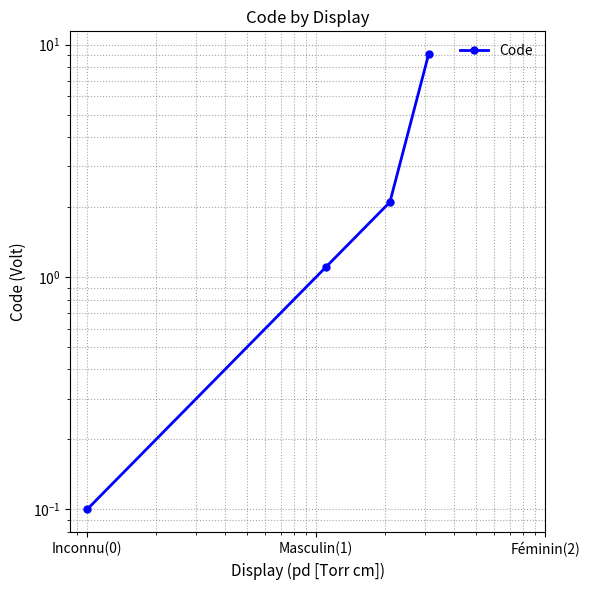

Reading right to left, what are all the values shown in this chart?

9.1	2.1	1.1	0.1